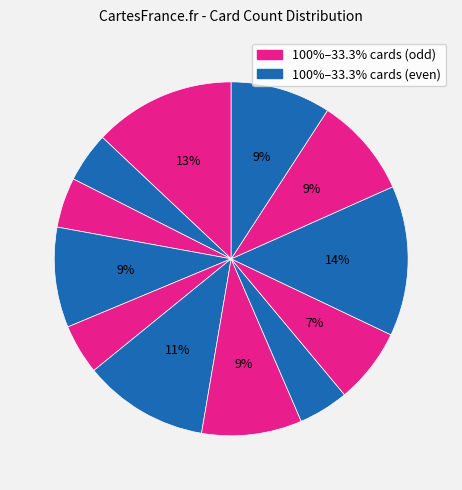

How many segments does this pie chart have?

12